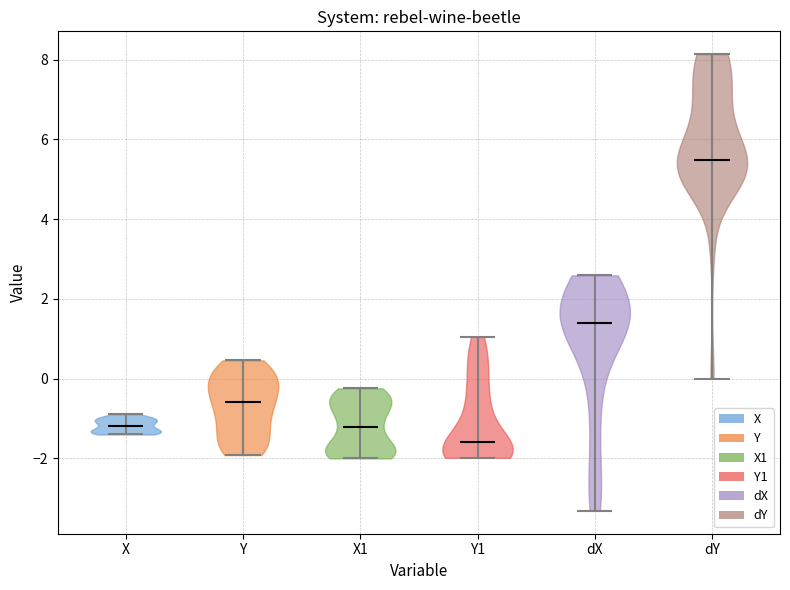

Reading left to right, read every violin against the y-axis: where its median line is, and the lowest and highest points it reaches. The values are not printed on the chart, so give them approximately, as read against the axis.

X: median line -1.2, lowest point -1.4, highest point -0.8
Y: median line -0.6, lowest point -2.0, highest point 0.4
X1: median line -1.2, lowest point -2.0, highest point -0.2
Y1: median line -1.6, lowest point -2.0, highest point 1.0
dX: median line 1.4, lowest point -3.4, highest point 2.6
dY: median line 5.4, lowest point 0.0, highest point 8.2